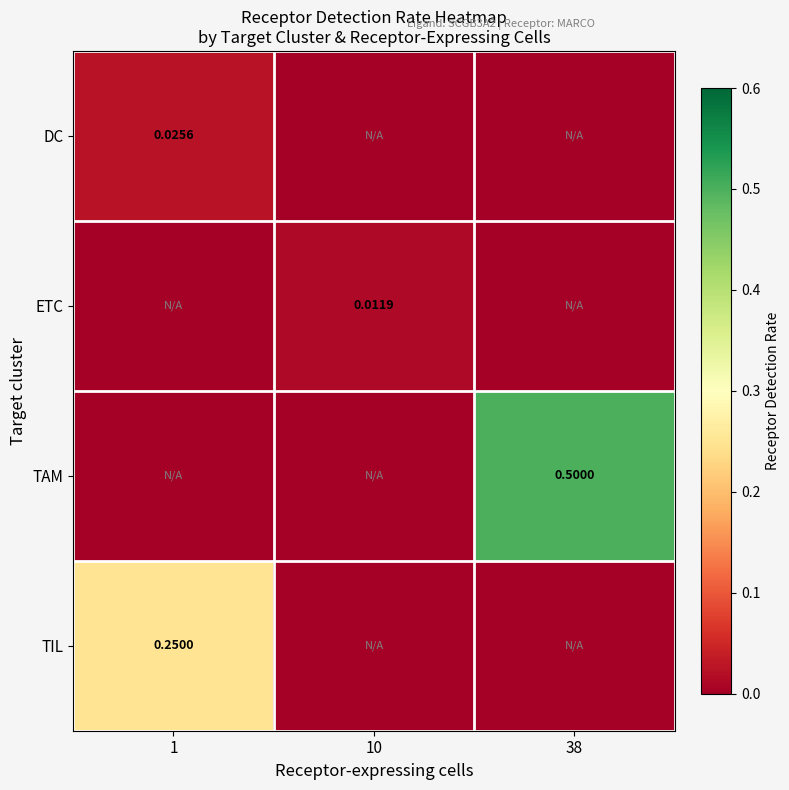

How many values in ETC are above zero?

1